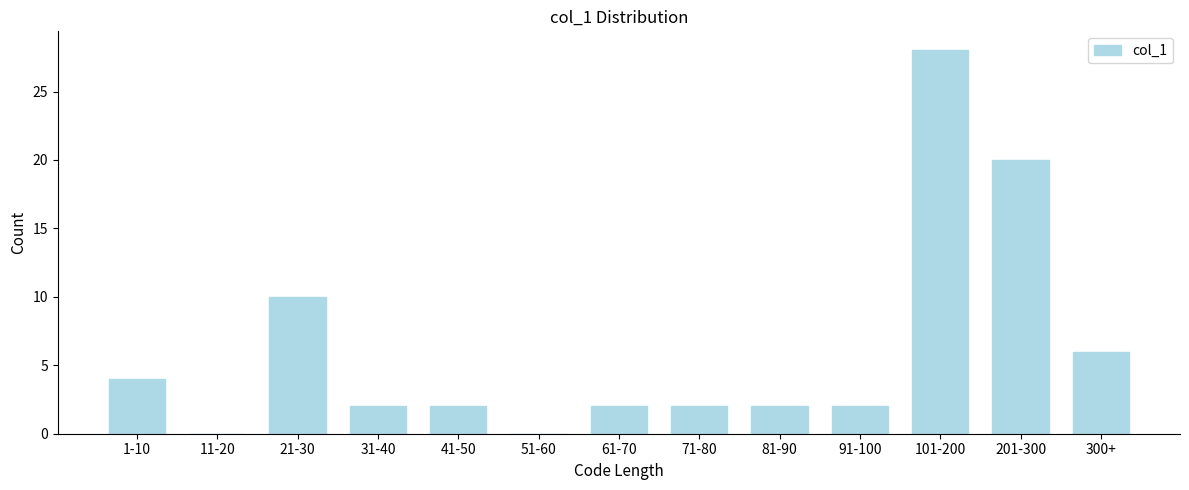

Reading left to right, list all the values displayed in this chart.

1-10=4	11-20=0	21-30=10	31-40=2	41-50=2	51-60=0	61-70=2	71-80=2	81-90=2	91-100=2	101-200=28	201-300=20	300+=6